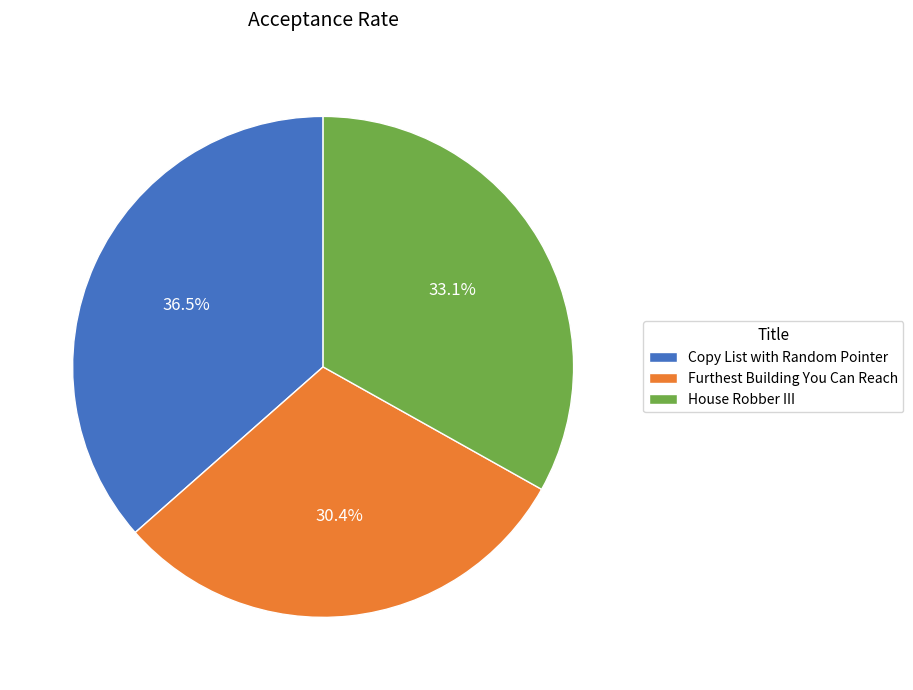

How much of the chart is everything except Copy List with Random Pointer?

63.5%